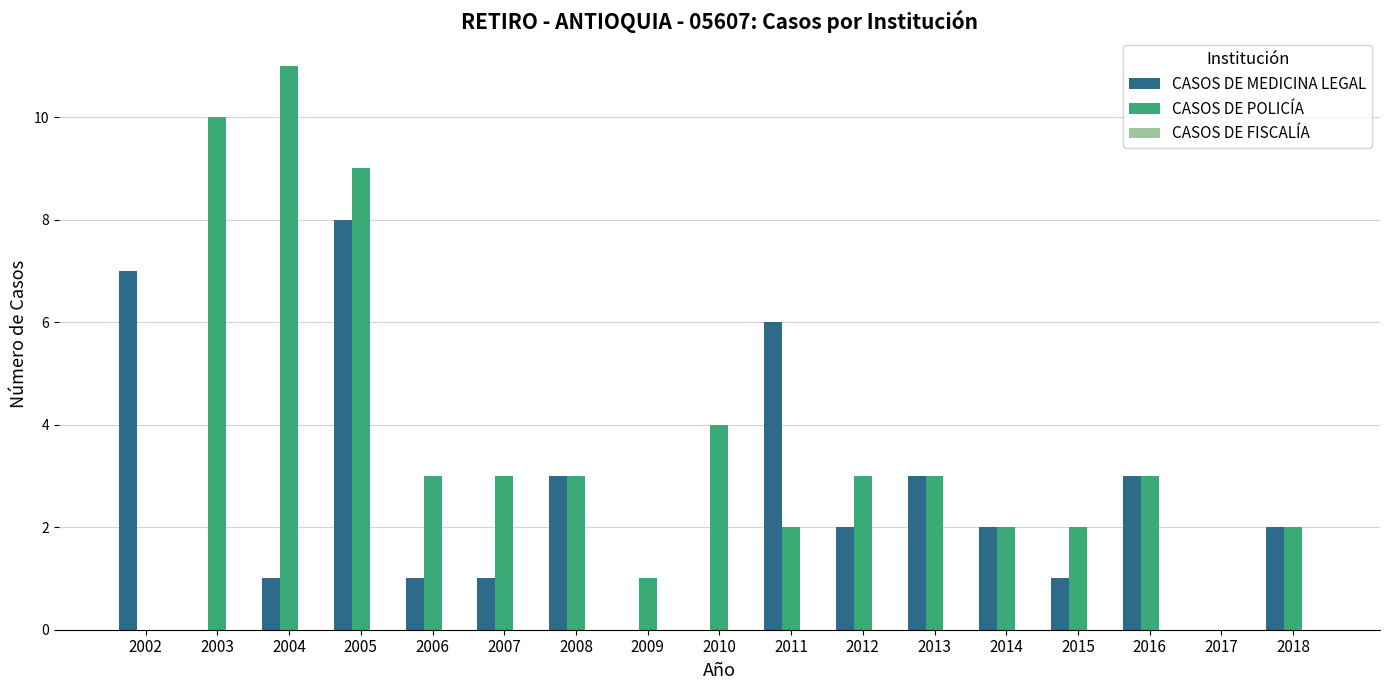

Which category has the highest value in the CASOS DE POLICÍA series?

2004